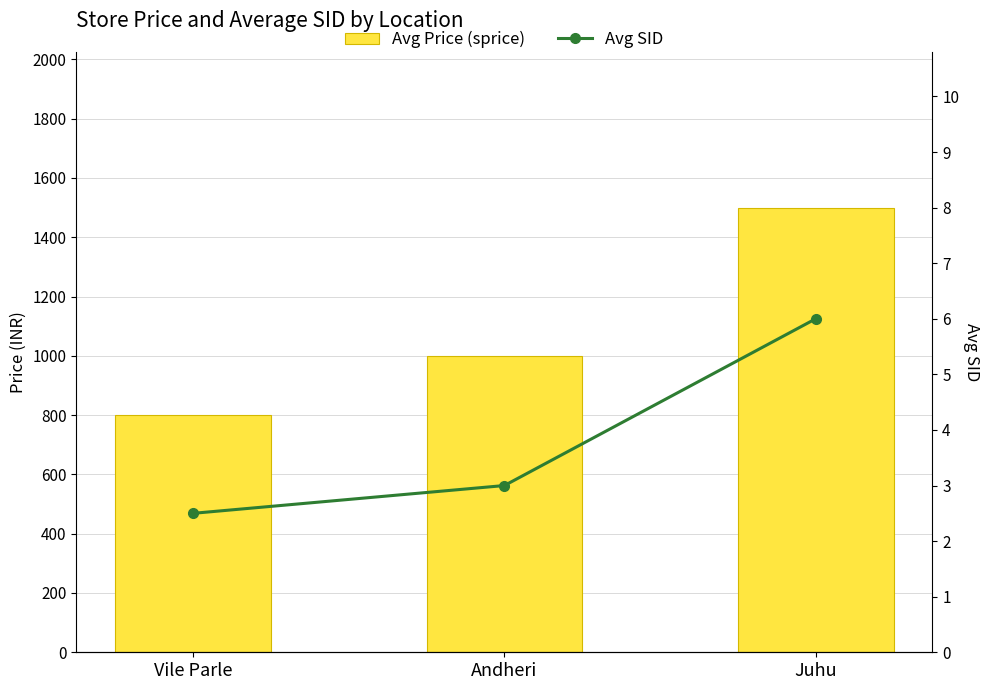

What is the value of the Avg SID bar at the 3rd from the left?

6.0